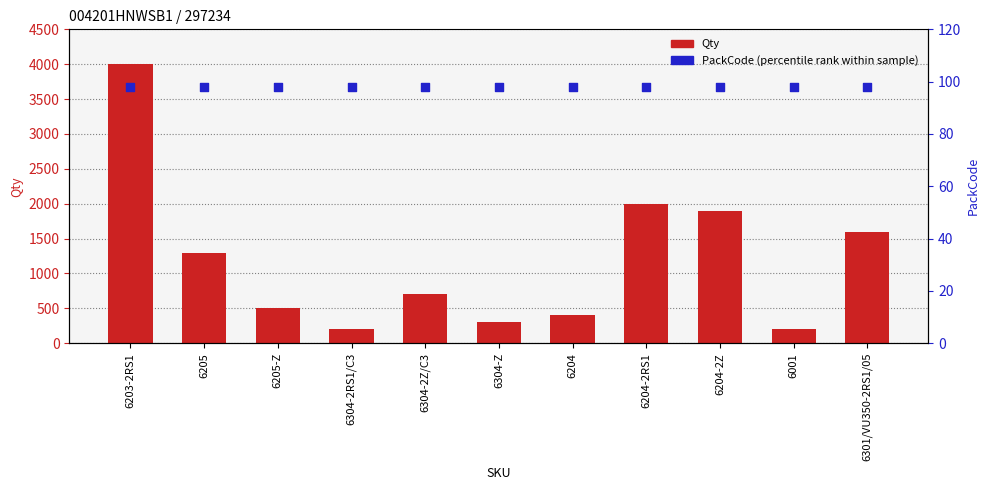

At which category is the sum across all series the highest?

6203-2RS1